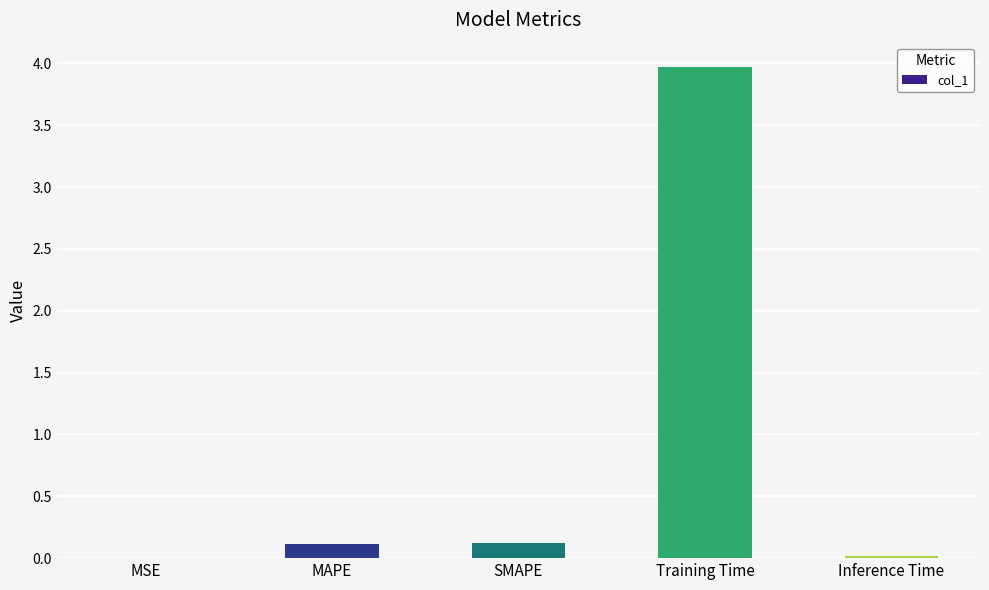

What is the change in value from MAPE to Inference Time?

-0.1